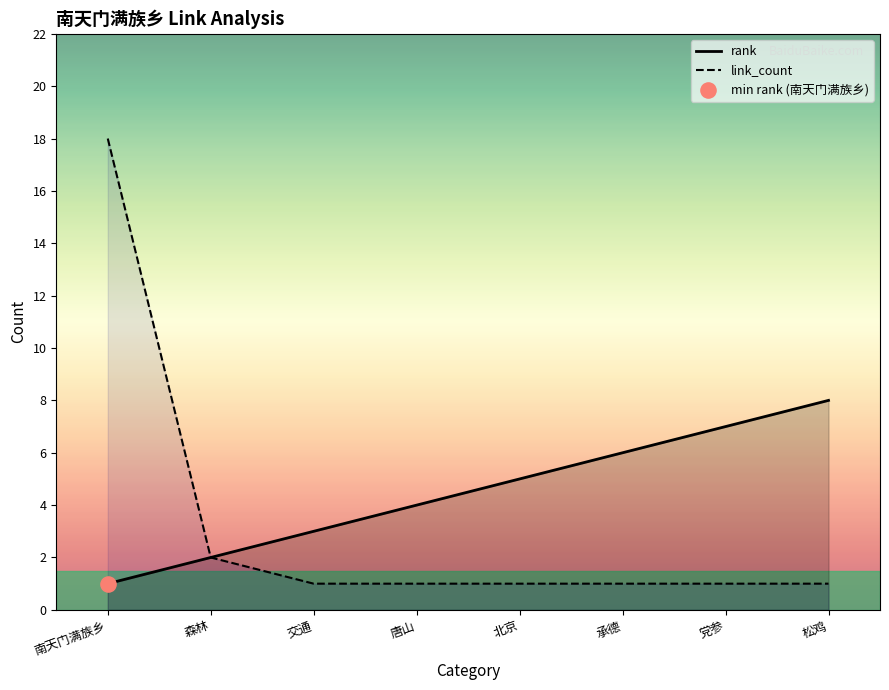

Which series has the widest spread of Y values?

link_count